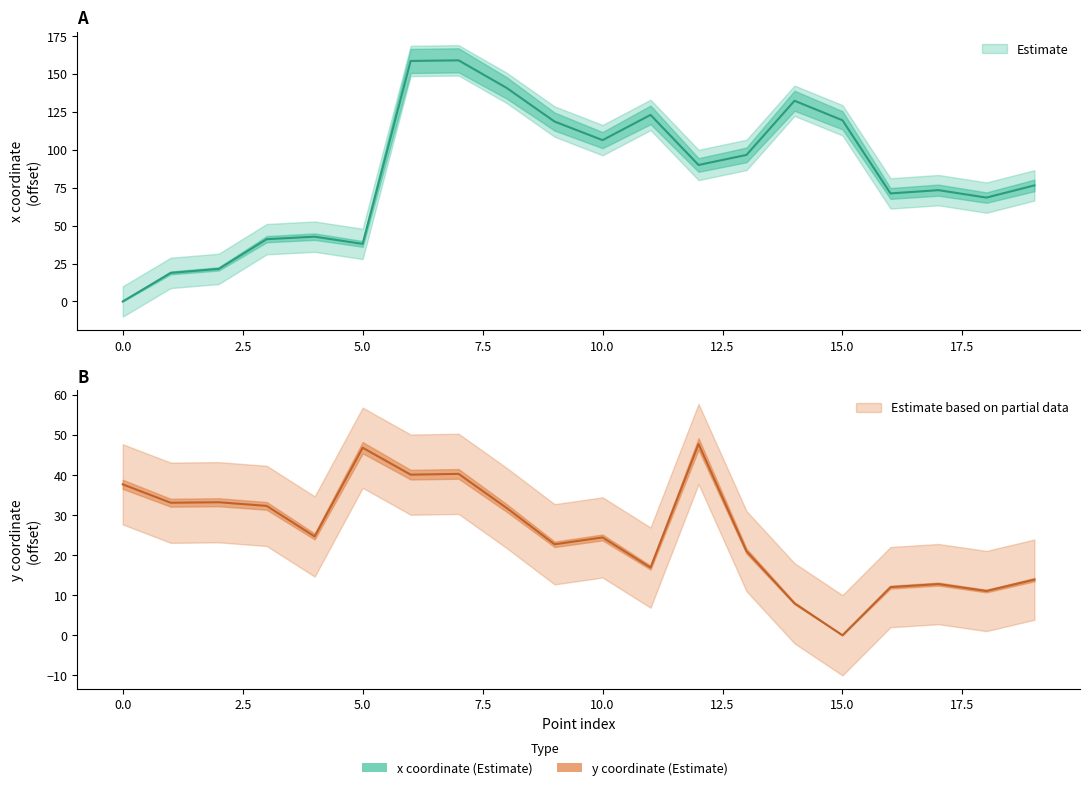

What is the value of the x_values point at the 12th from the left?

122.9